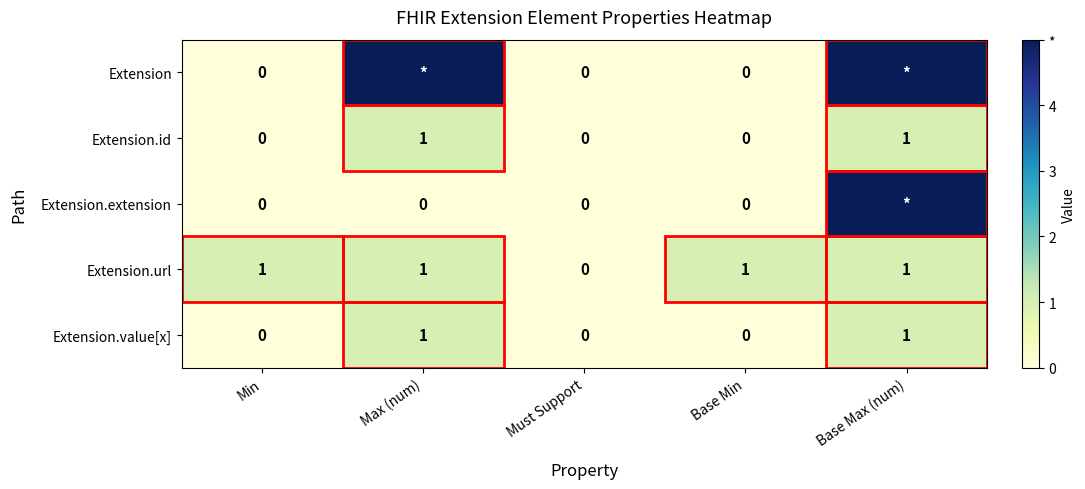

The value of Extension.url at Base Max (num) is 1. True or false?

True